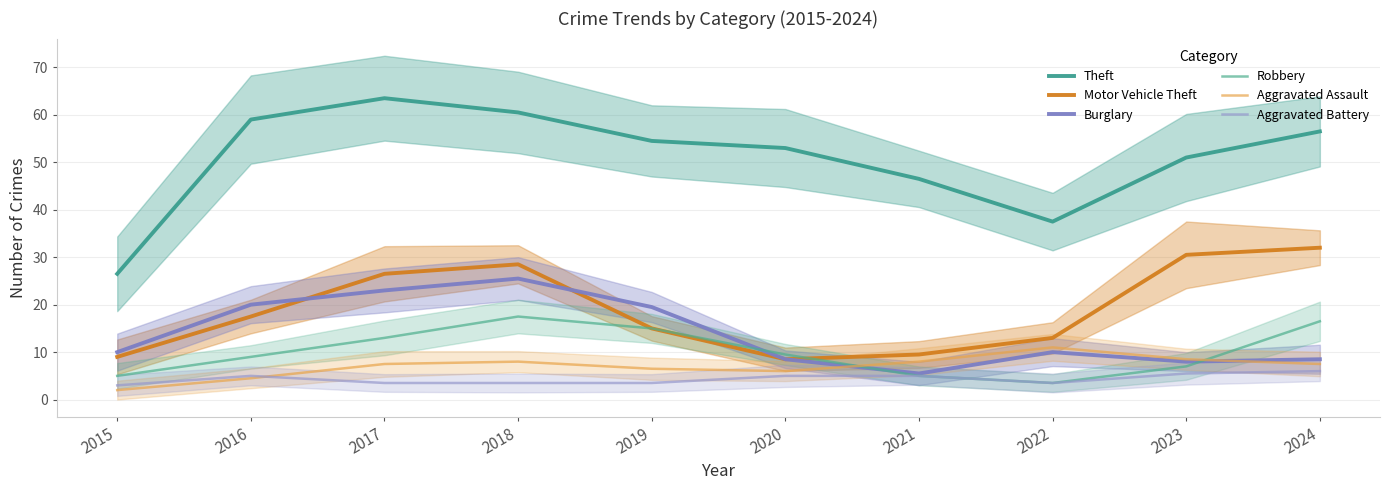

At which label is Burglary closest to 15?

2019